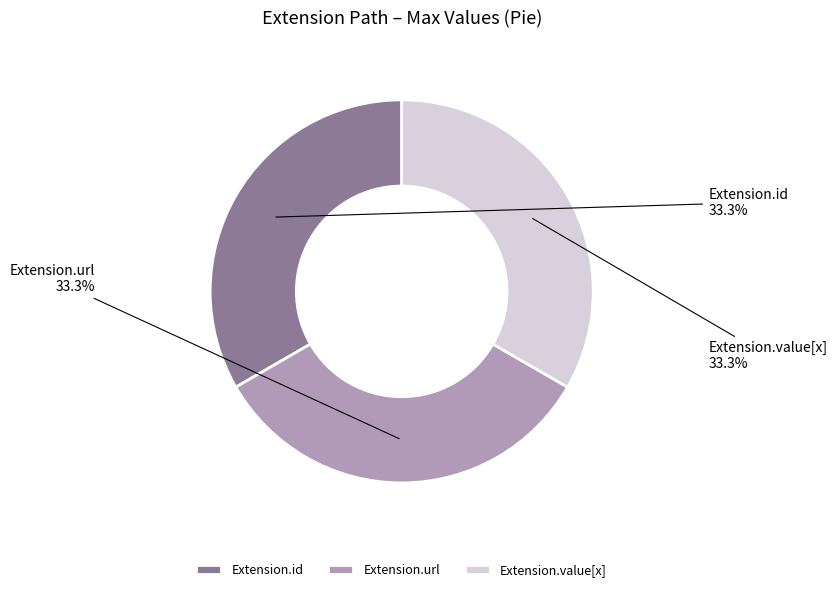

Is there a majority slice in this chart?

No